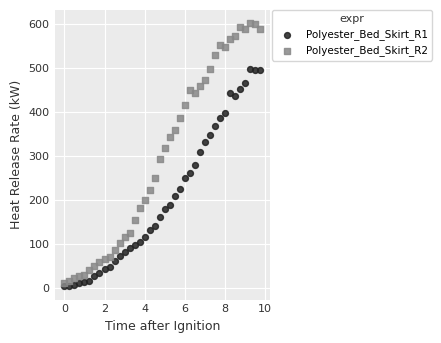

Which series reaches the maximum Y coordinate?

Polyester_Bed_Skirt_R2